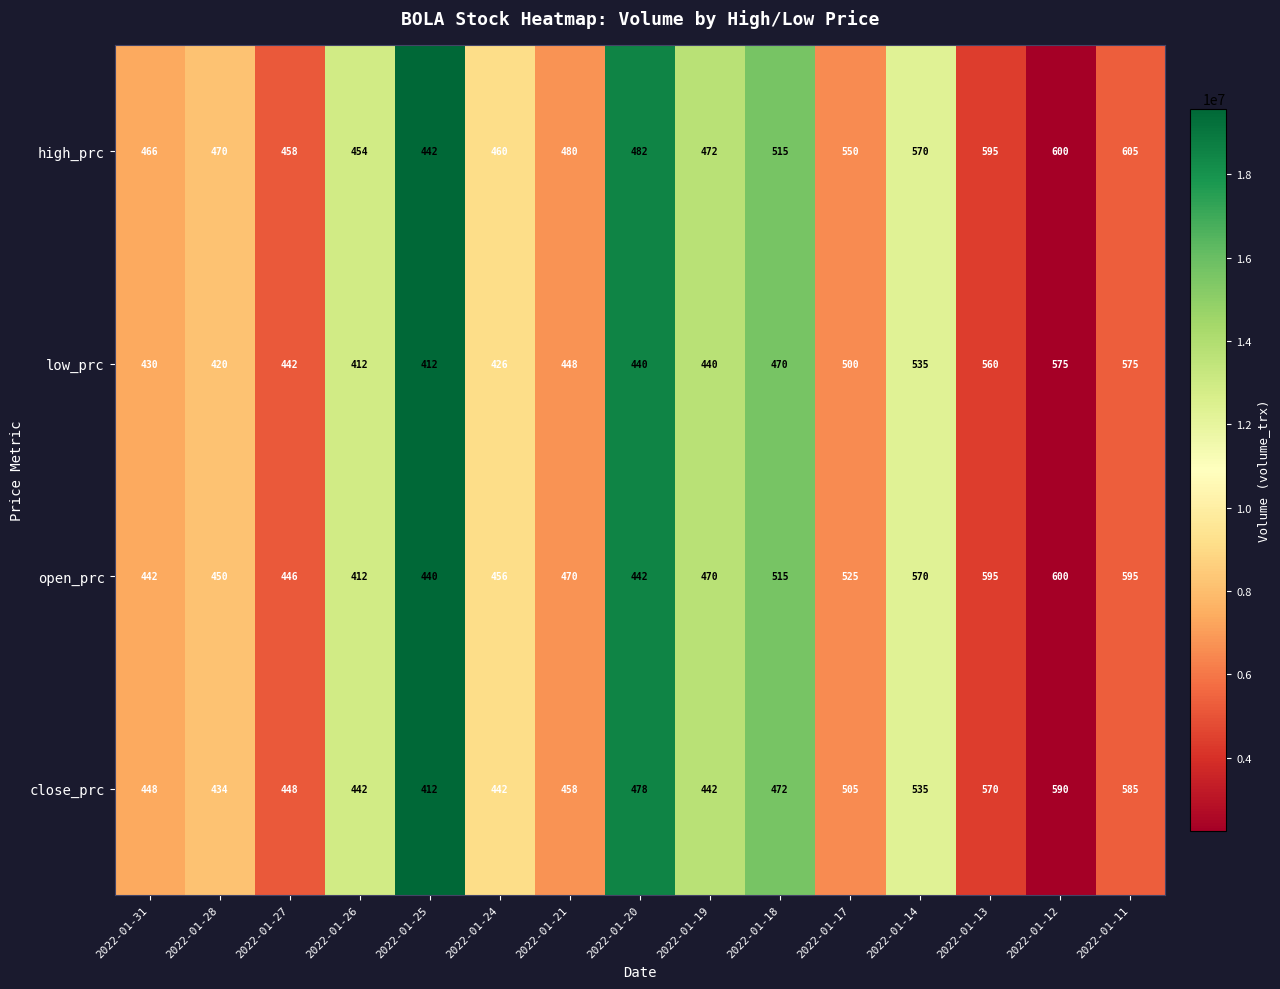

Read the low_prc value at 2022-01-20, to the nearest 50.

450